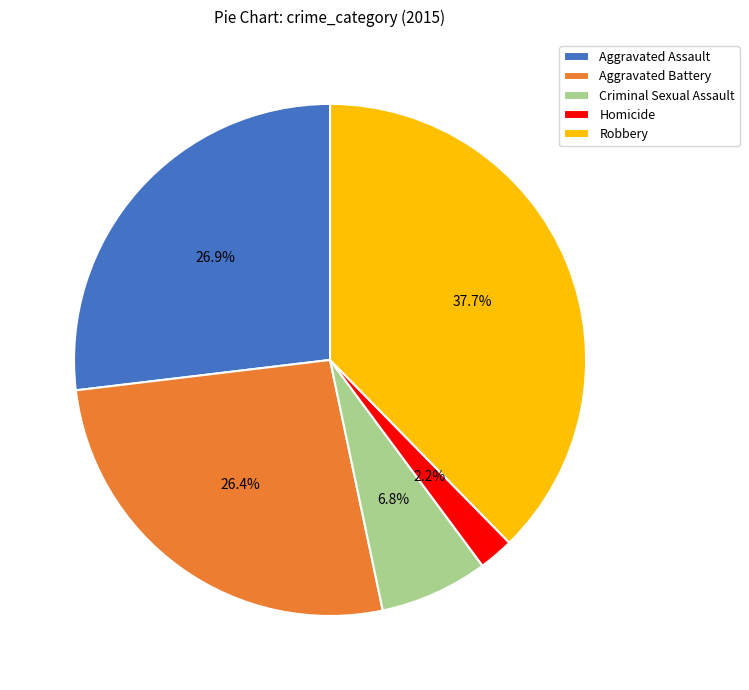

To the nearest percent, what is the combined percentage of Aggravated Battery and Aggravated Assault?

53%